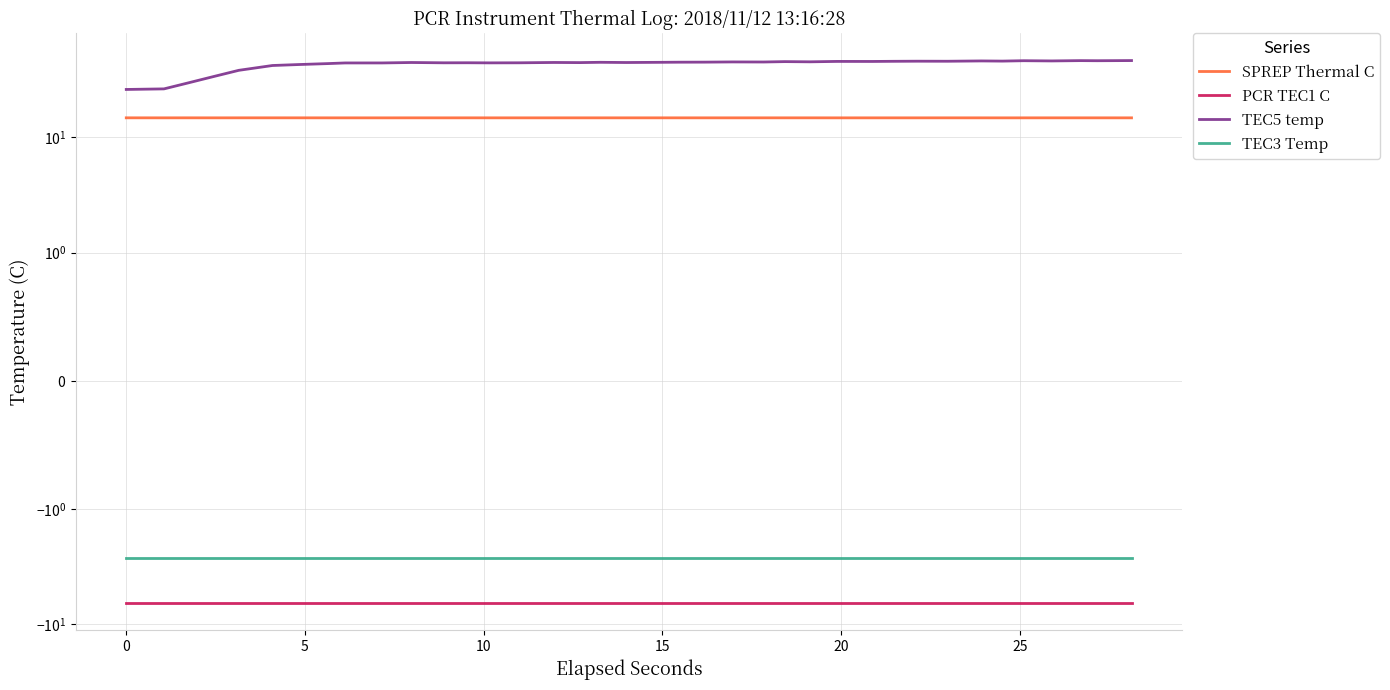

True or false: TEC3 Temp has more than 1 interior local peaks.

False